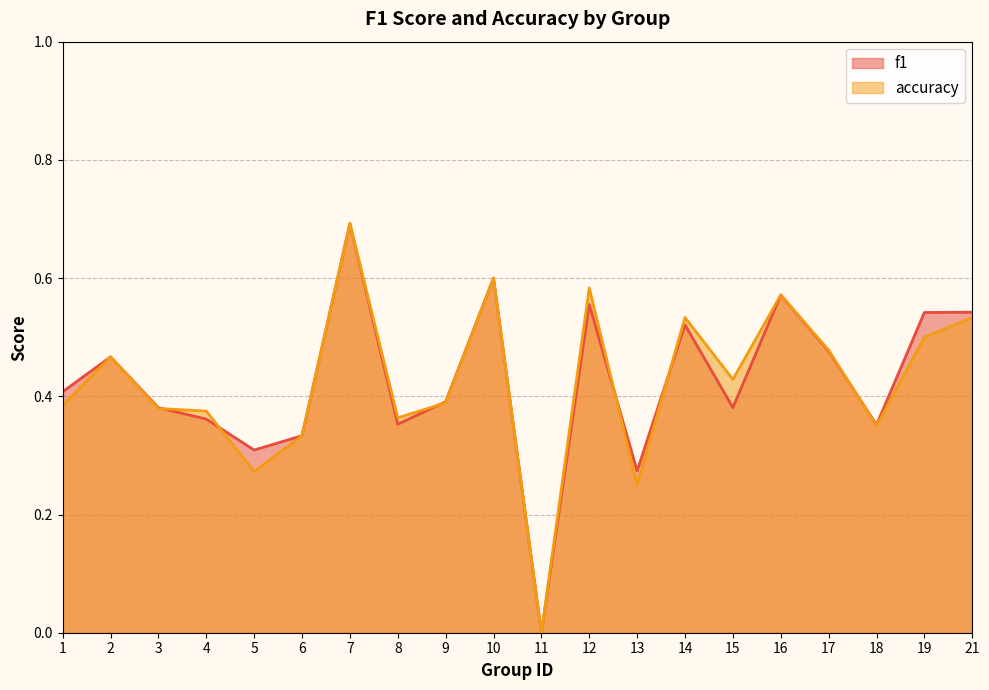

What are all the series names shown in the legend?

f1, accuracy